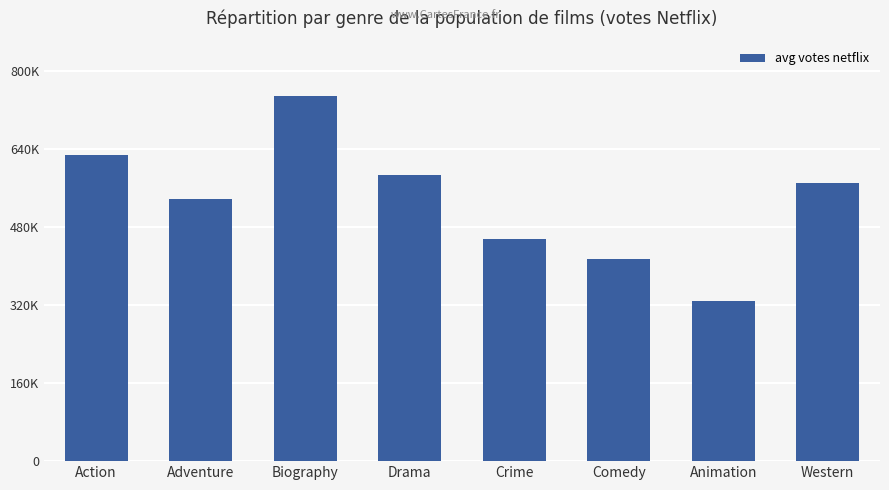

What is the sum of the values at Crime and Animation?

782482